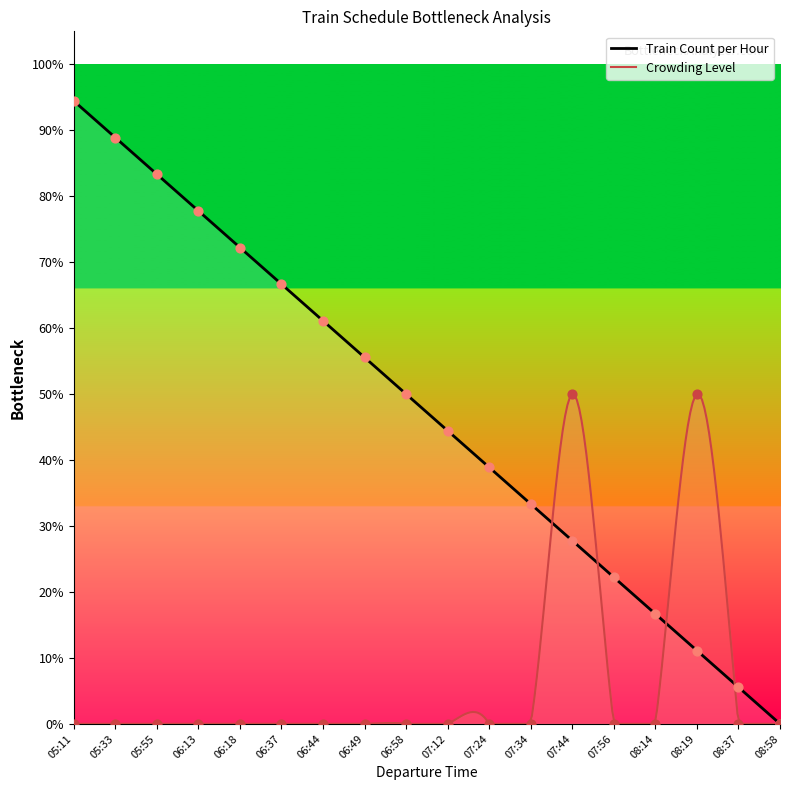

Between 07:56 and 08:37, which is larger?

07:56